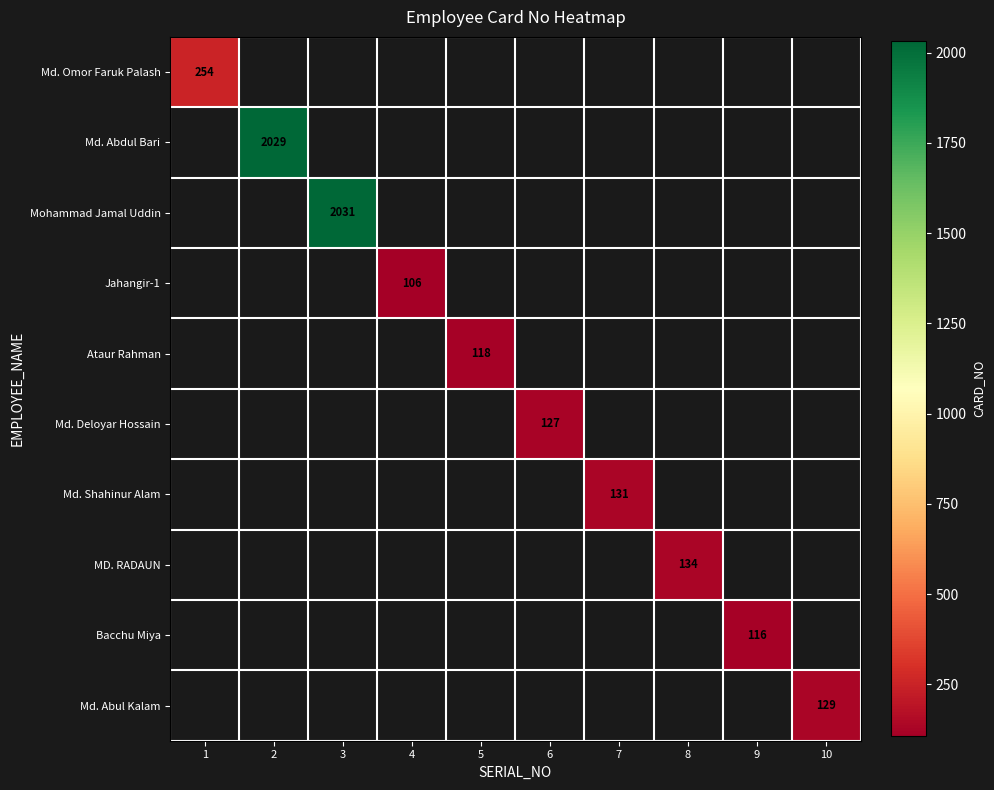

Is it true that MD. RADAUN equals 37 at 8?

False